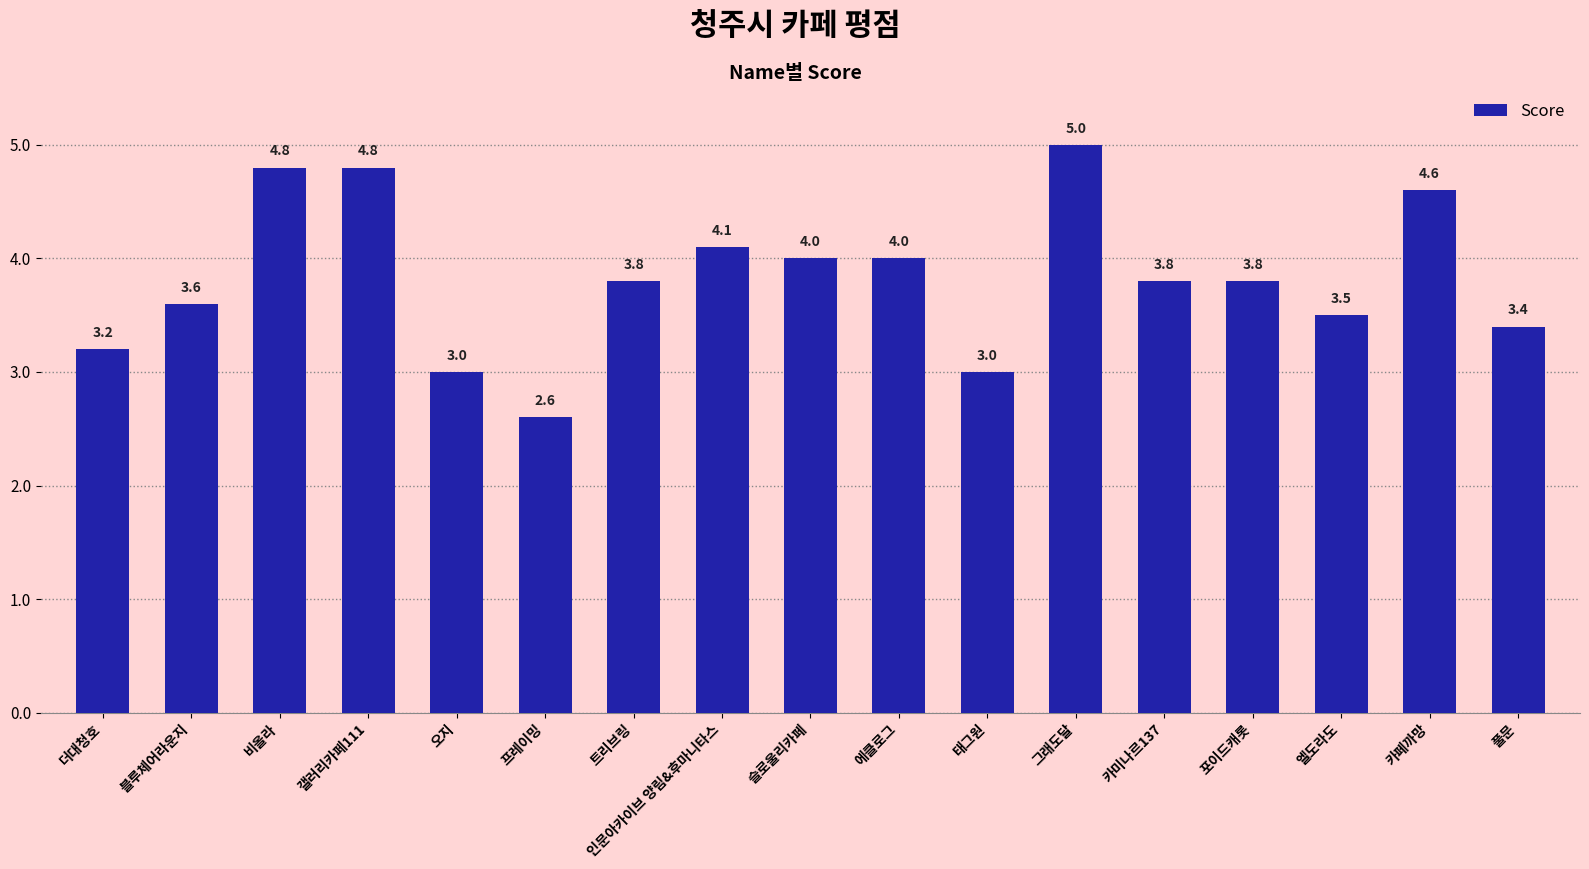

What is the maximum value shown in the chart?

5.0